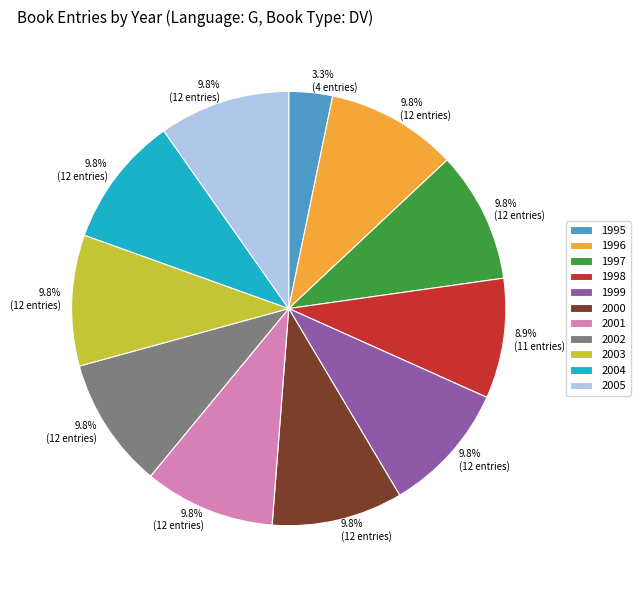

Is 1999 the majority of the pie?

No